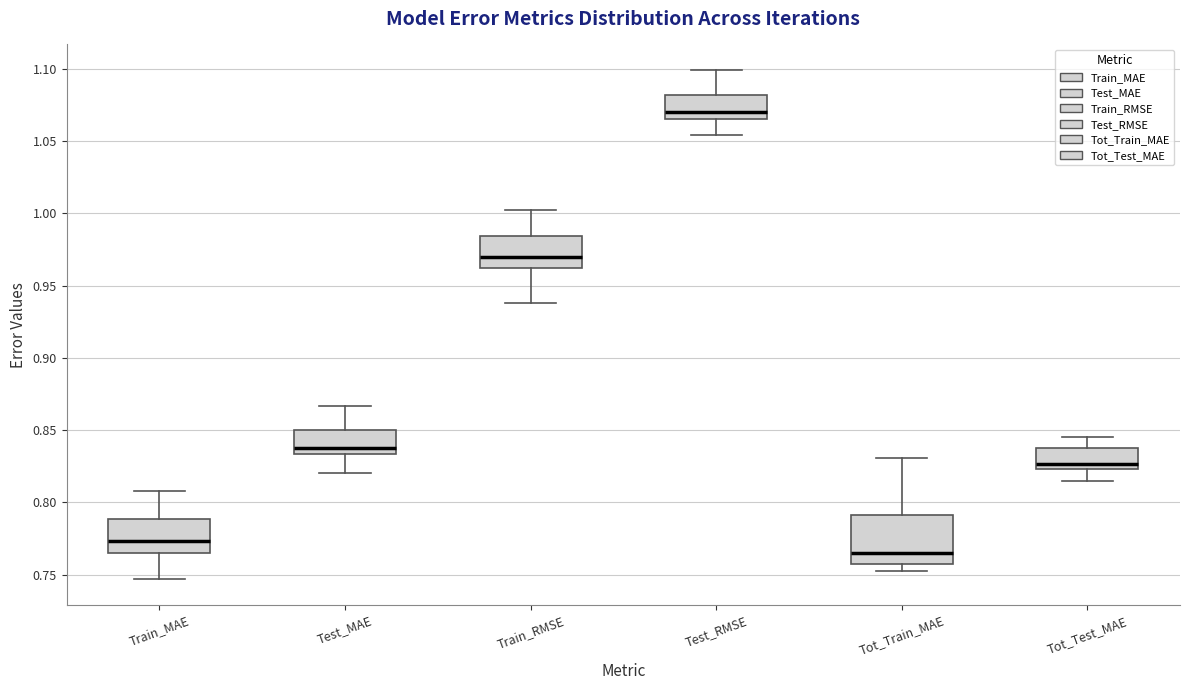

Reading left to right, read every box against the y-axis: the position of its median line, the range the box covers, and the ends of its whiskers. The values are not printed on the chart, so give them approximately, as read against the axis.

Train_MAE: median 0.775, box 0.765 to 0.790, whiskers 0.745 to 0.810
Test_MAE: median 0.835 (just above the box's lower edge), box 0.835 to 0.850, whiskers 0.820 to 0.865
Train_RMSE: median 0.970, box 0.960 to 0.985, whiskers 0.940 to 1.000
Test_RMSE: median 1.070, box 1.065 to 1.080, whiskers 1.055 to 1.100
Tot_Train_MAE: median 0.765, box 0.755 to 0.790, whiskers 0.750 to 0.830
Tot_Test_MAE: median 0.825 (just above the box's lower edge), box 0.825 to 0.840, whiskers 0.815 to 0.845